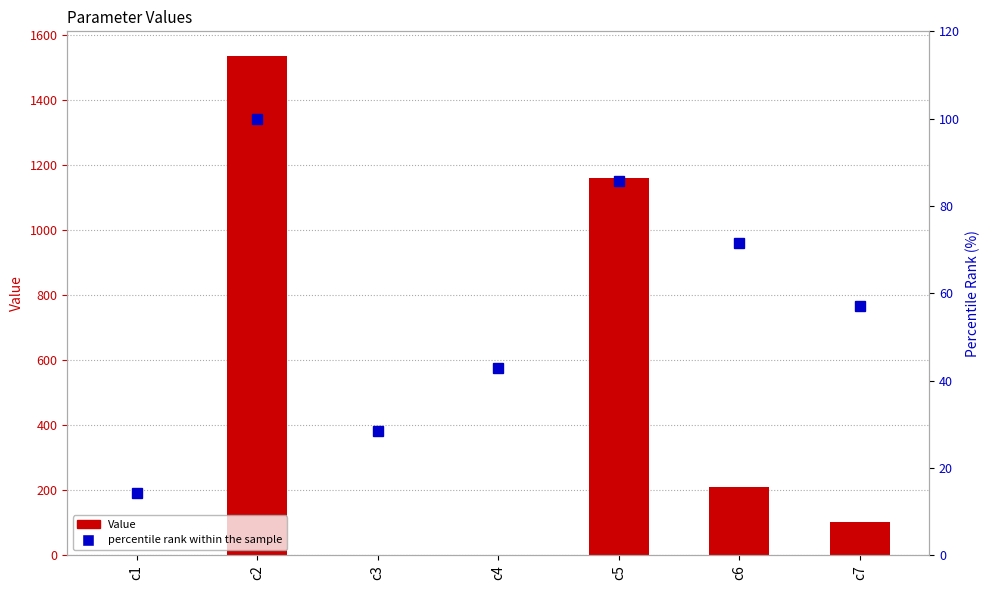

List the labels in order of Value value, smallest first.

c1, c3, c4, c7, c6, c5, c2